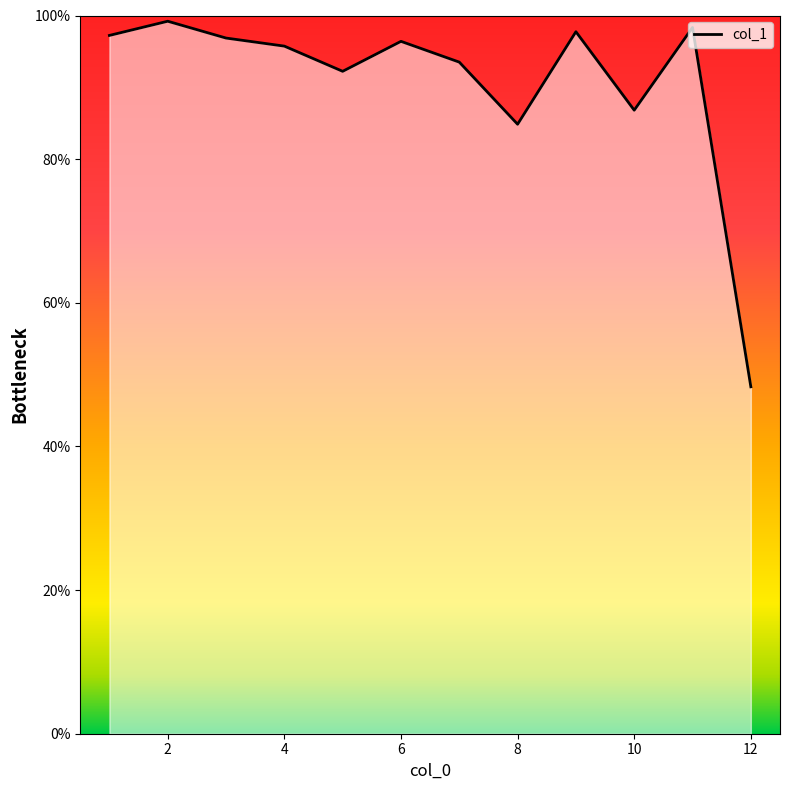

What is the greatest value displayed?

99.2